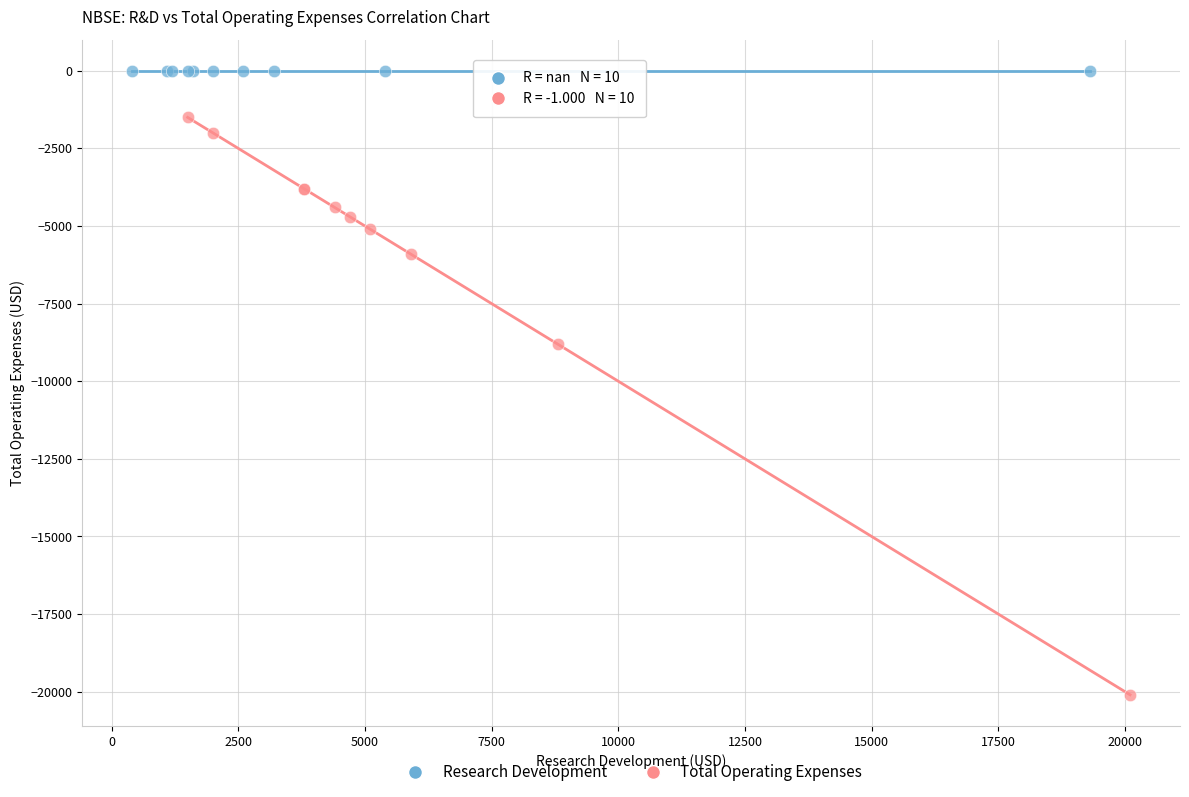

Which series contains the highest Y value?

Research Development